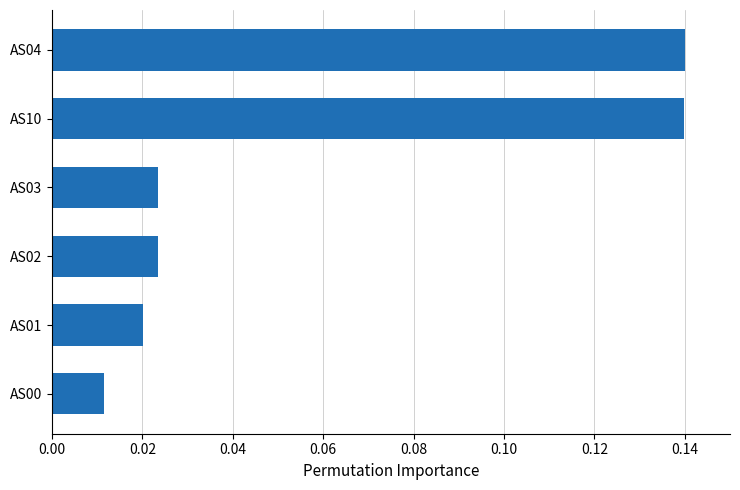

Between AS04 and AS03, which is larger?

AS04